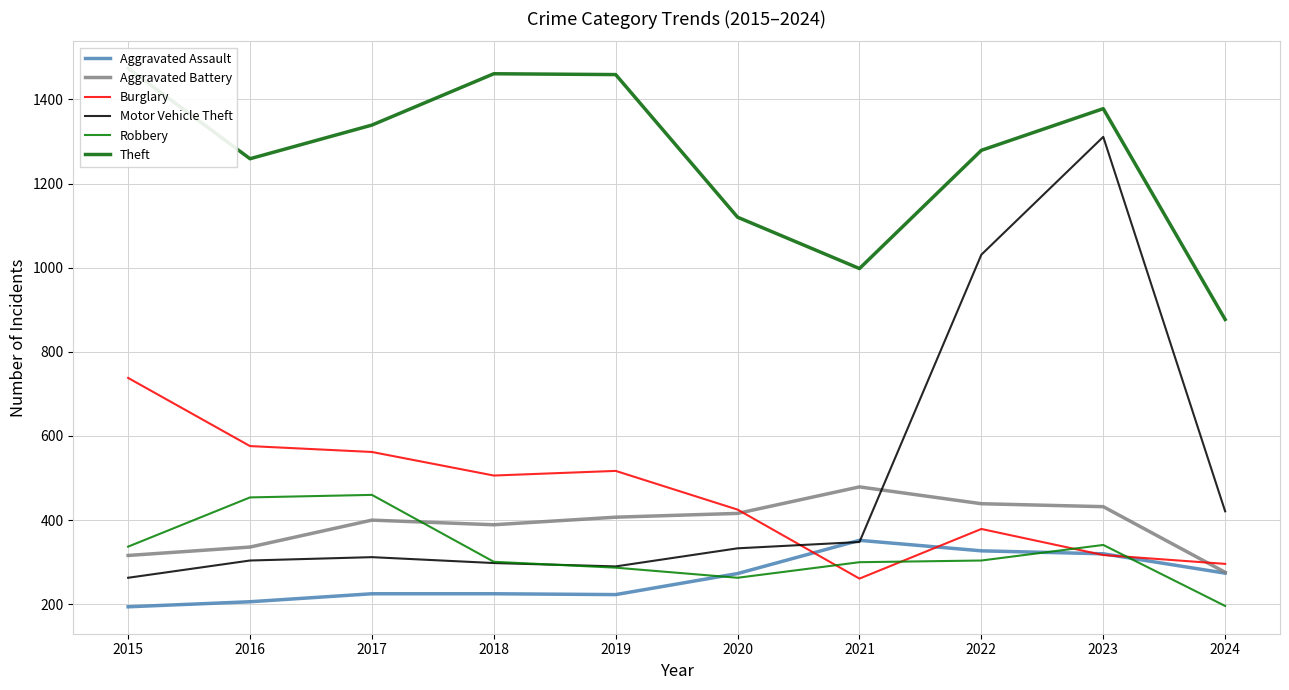

Which category has the highest value in the Aggravated Battery series?

2021